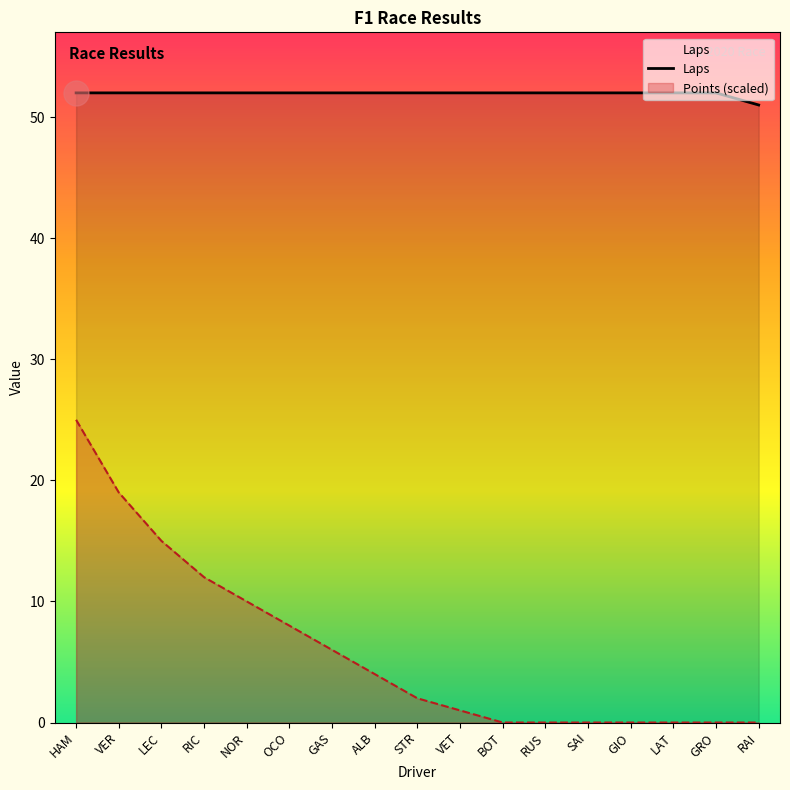

What is the label of the 8th point from the left?

ALB